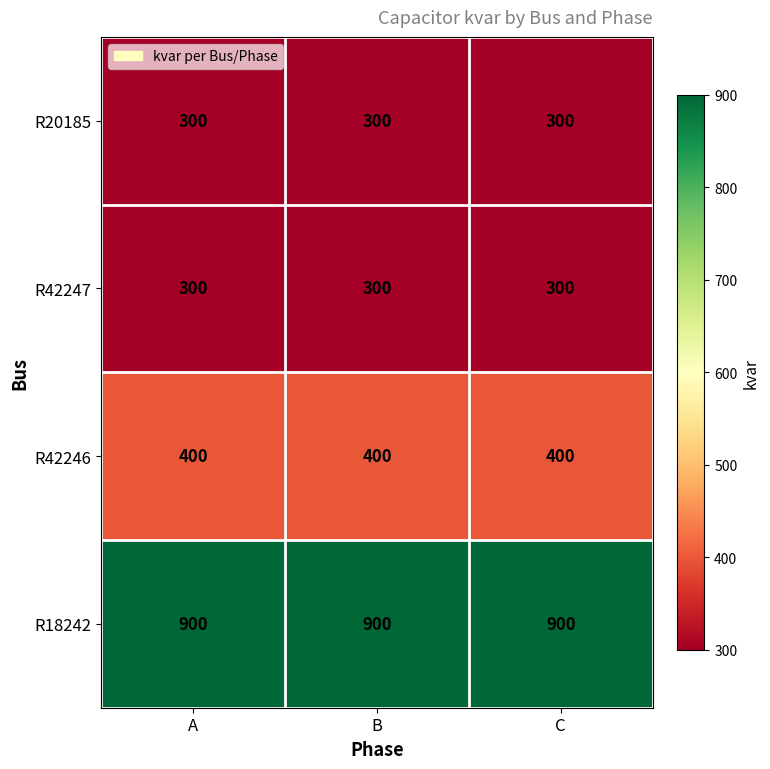

What is the sum of all R18242 values?

2700